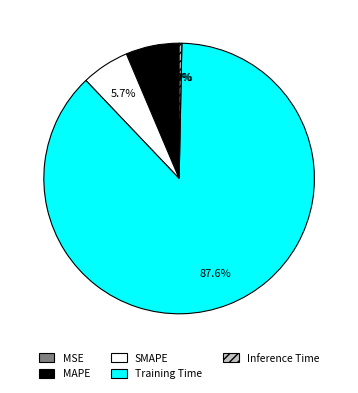

Do Training Time and MAPE together represent more than half of the pie?

Yes